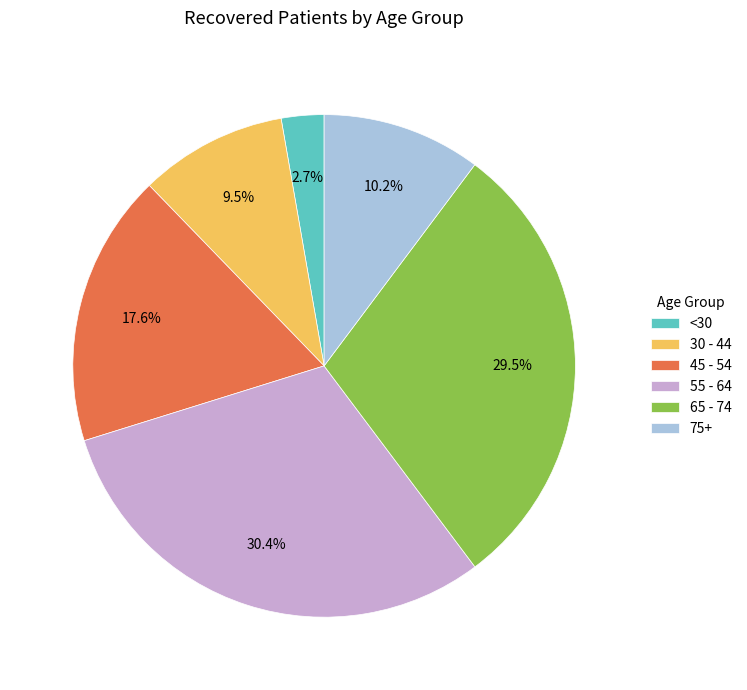

Does any single category account for the majority?

No